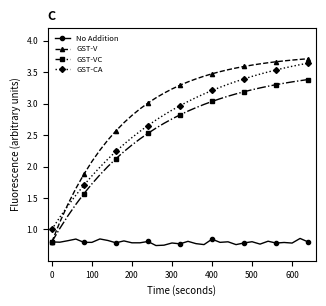

How many distinct data groups are displayed?

4